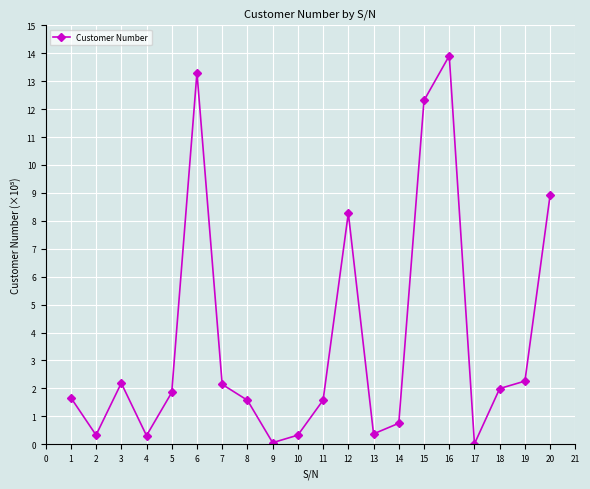

What is the difference between the maximum and minimum values?

13.9